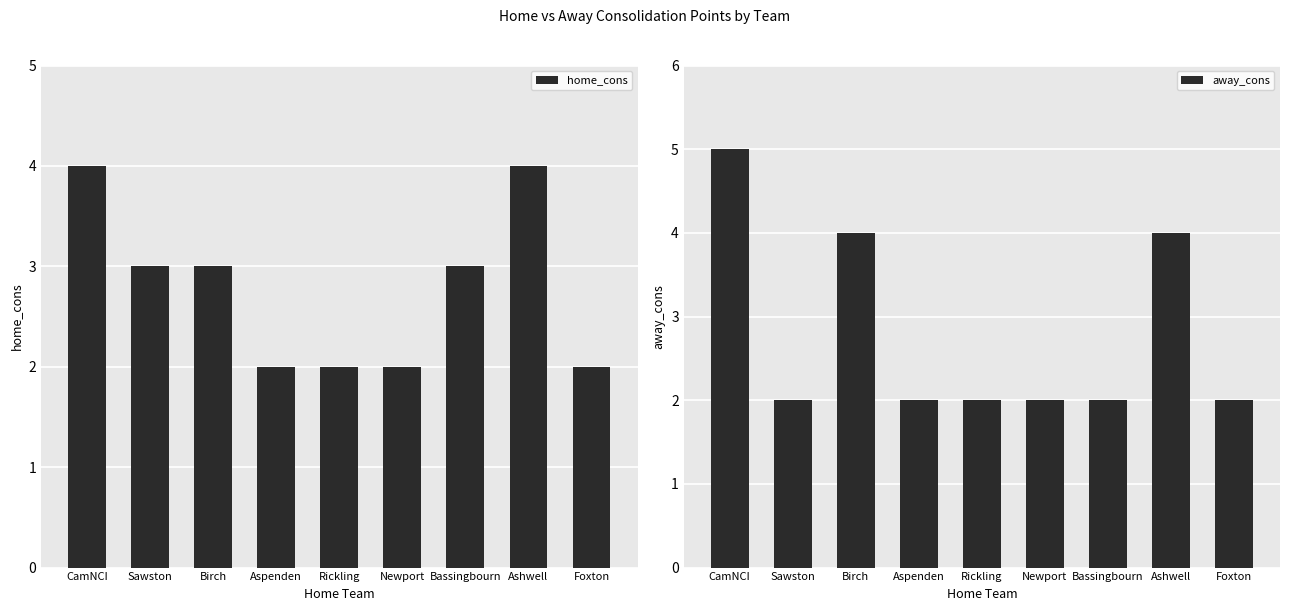

The away_cons series shows 3 at Rickling. True or false?

False